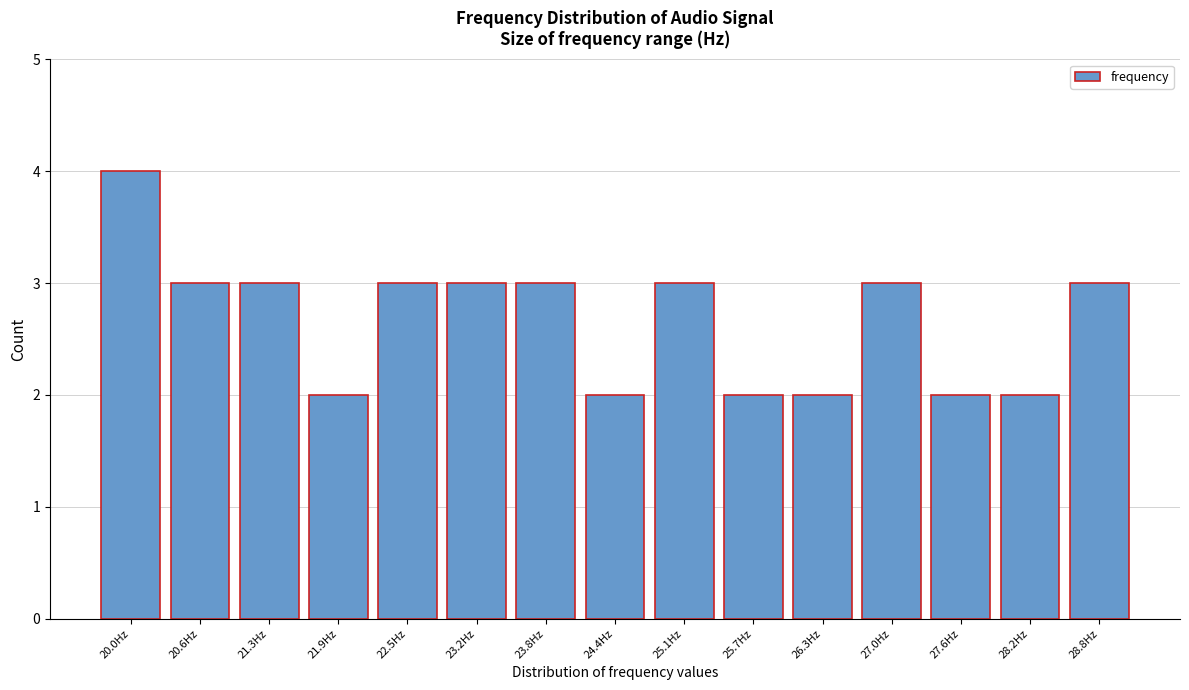

Reading left to right, list all the values displayed in this chart.

20.0Hz=4	20.6Hz=3	21.3Hz=3	21.9Hz=2	22.5Hz=3	23.2Hz=3	23.8Hz=3	24.4Hz=2	25.1Hz=3	25.7Hz=2	26.3Hz=2	27.0Hz=3	27.6Hz=2	28.2Hz=2	28.8Hz=3